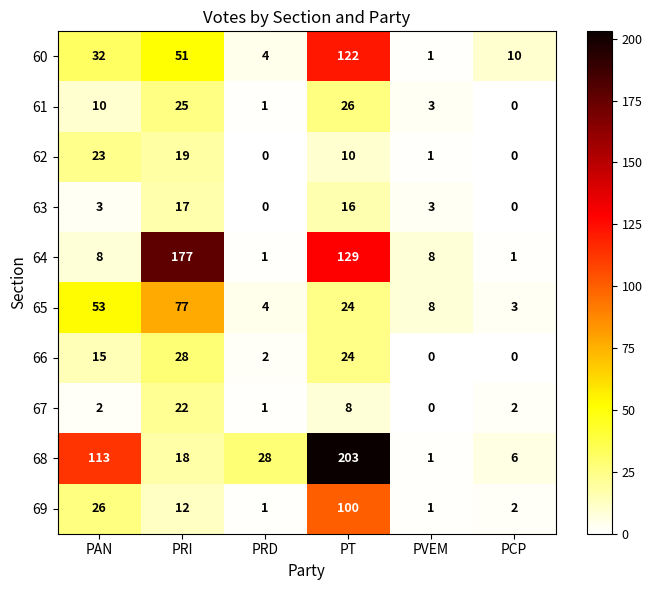

What is the greatest value displayed?

203